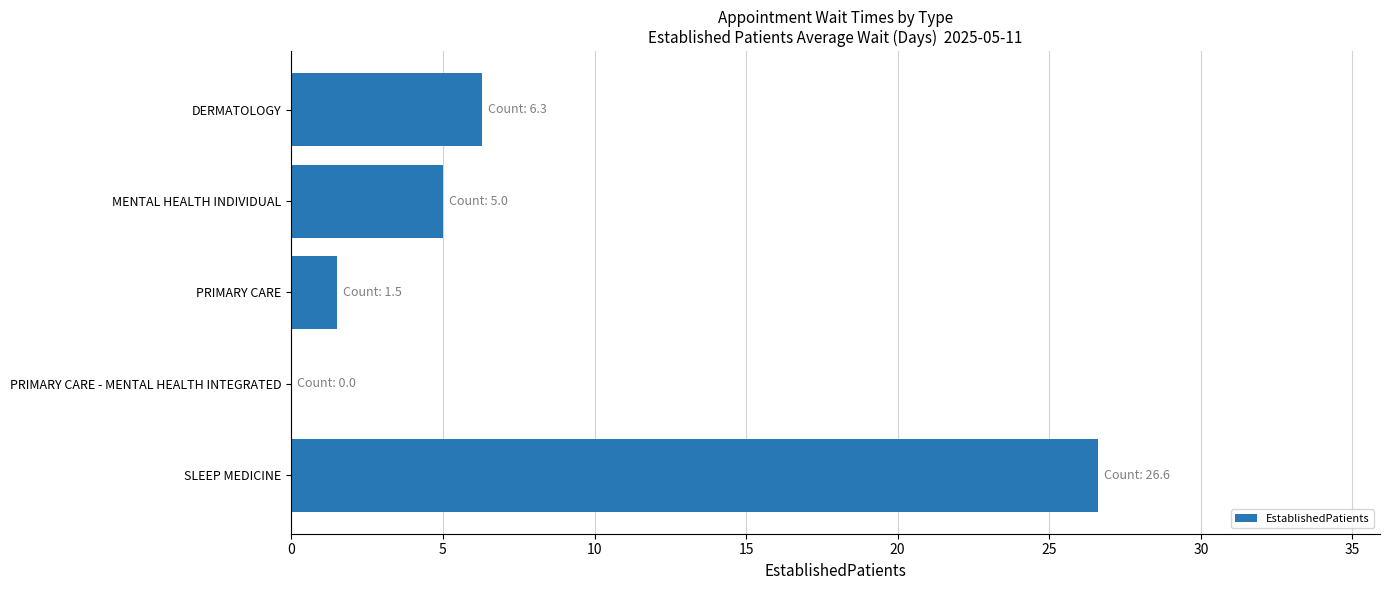

What is the sum of the values at SLEEP MEDICINE and PRIMARY CARE?

28.1